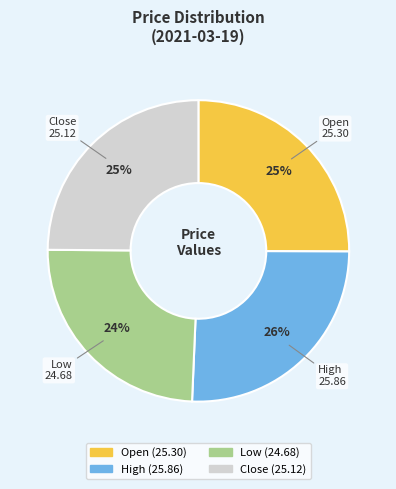

What percentage is the Open slice, to the nearest percent?

25%